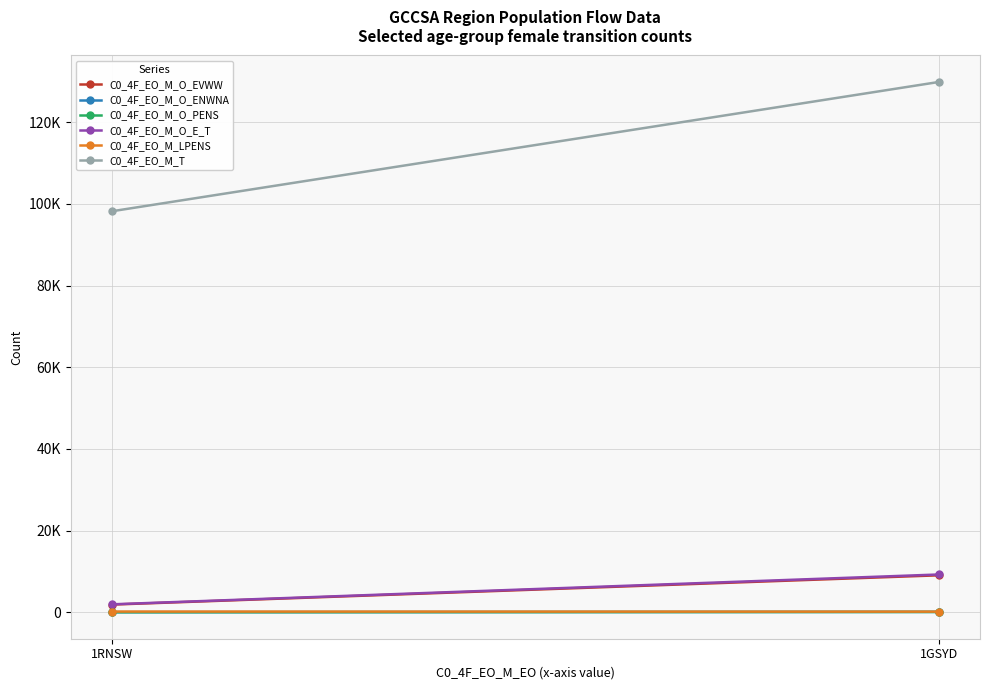

What is the difference between the highest and lowest values at 1GSYD?

129775